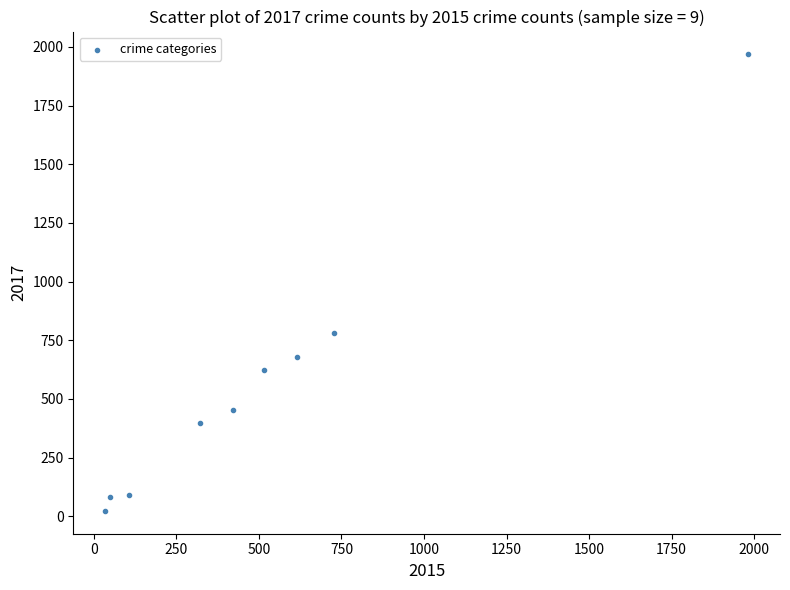

What Y value in the scatter plot is closest to 995?

780